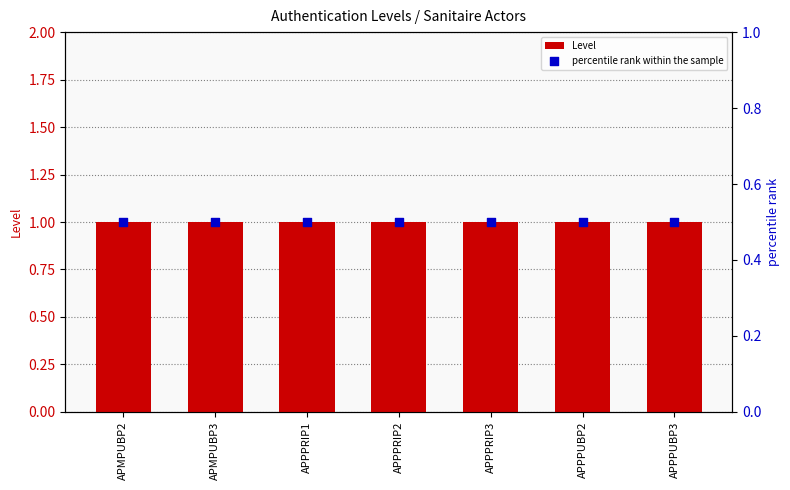

Which series has the largest total across all categories?

Level